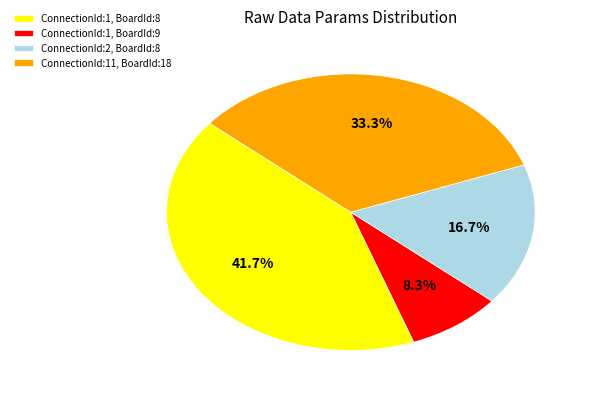

Is ConnectionId:11, BoardId:18 the majority of the pie?

No